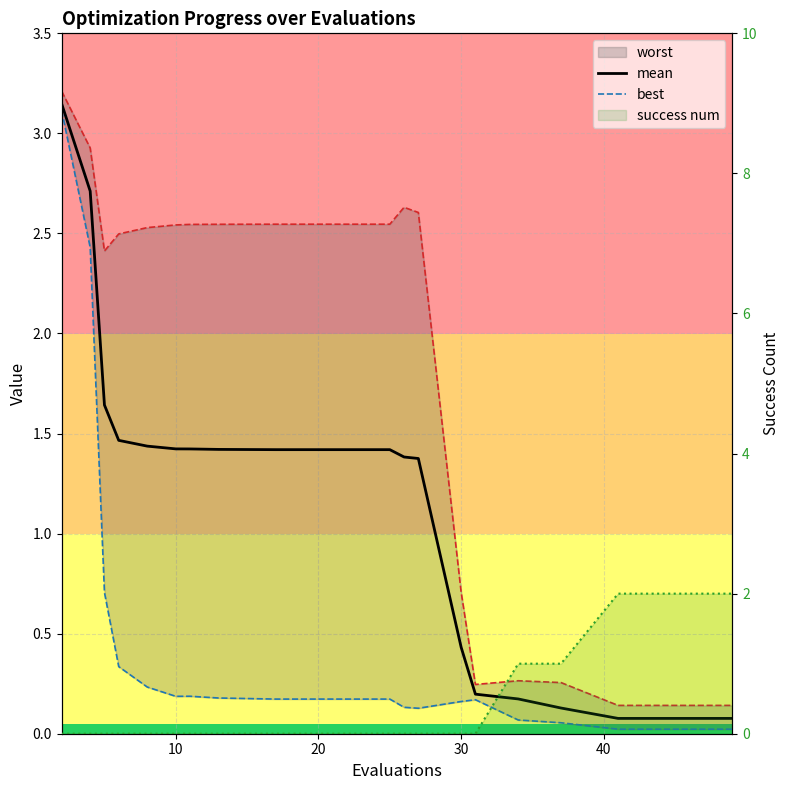

How many data points in mean are less than 1?

7